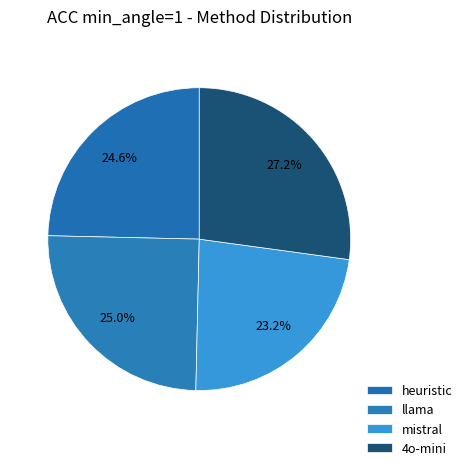

Does 4o-mini represent more than half of the total?

No